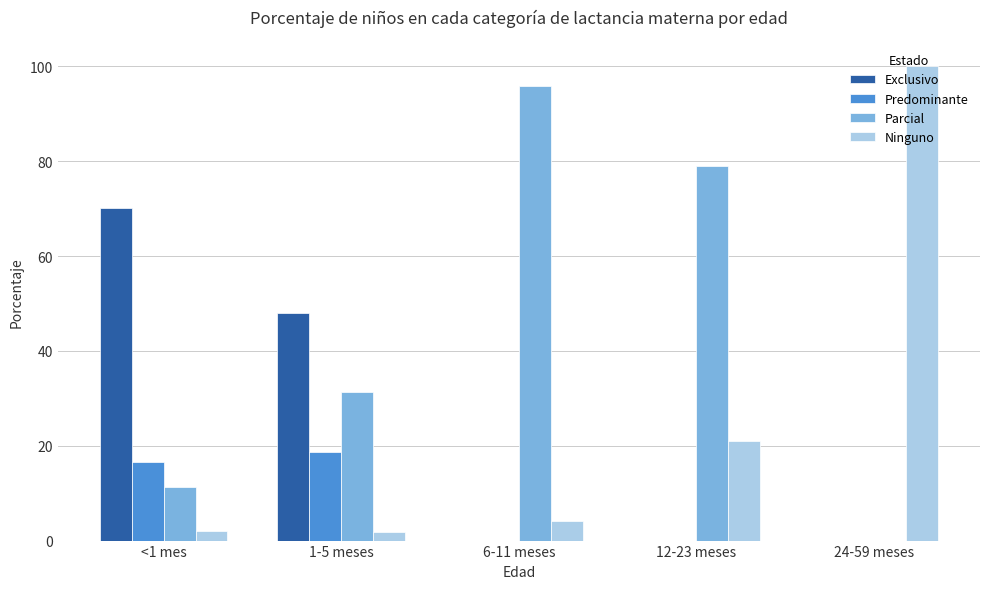

Is it true that Exclusivo equals 0.0 at 24-59 meses?

True